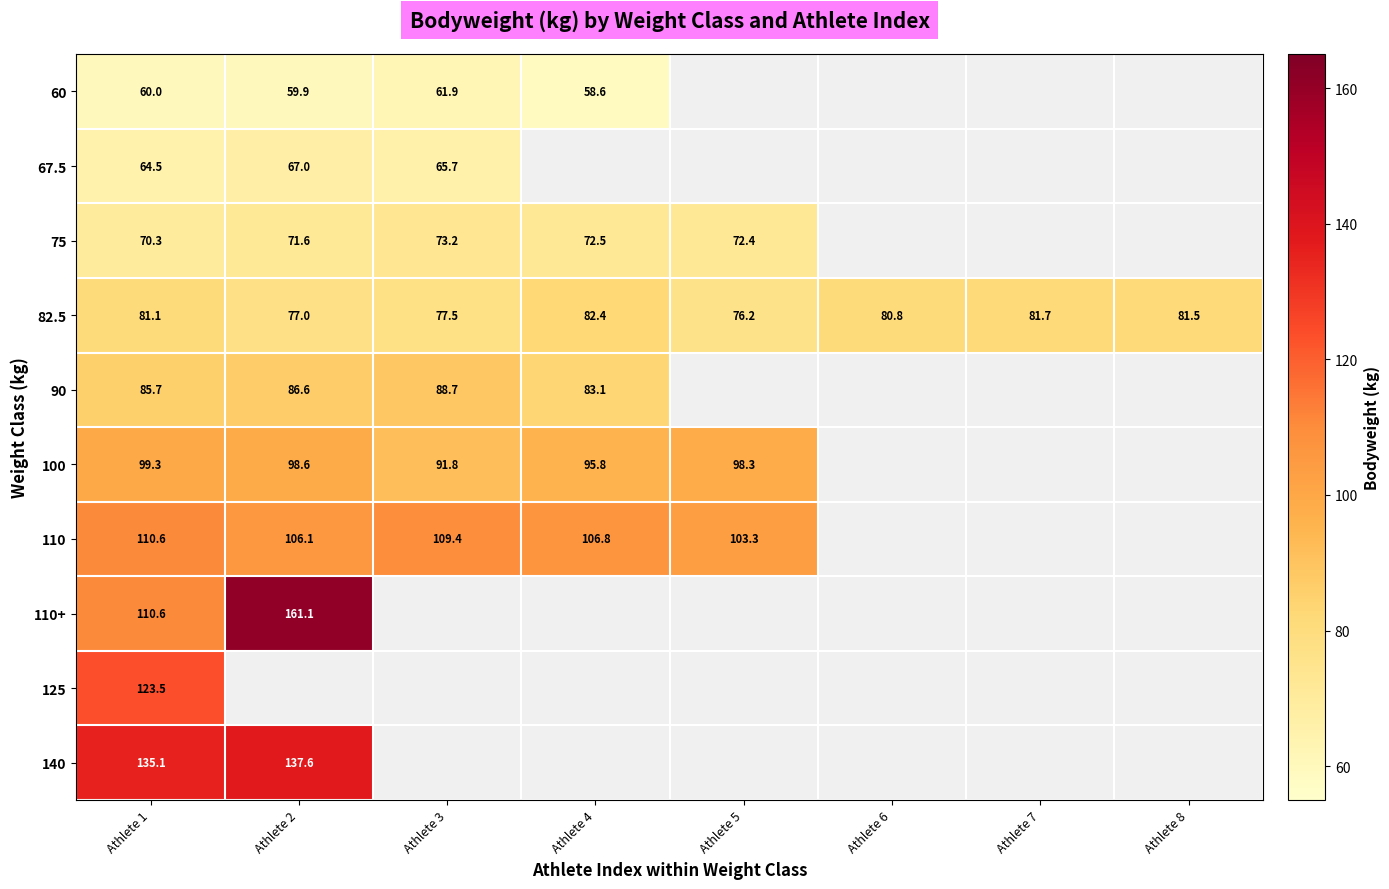

Is it true that 90 equals 46.3 at Athlete 3?

False